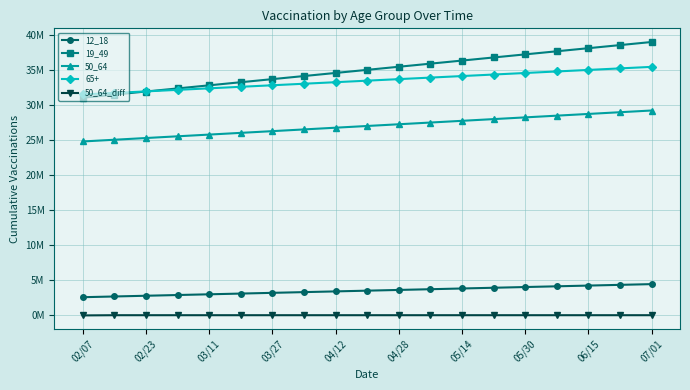

What are all the series names shown in the legend?

12_18, 19_49, 50_64, 65+, 50_64_diff